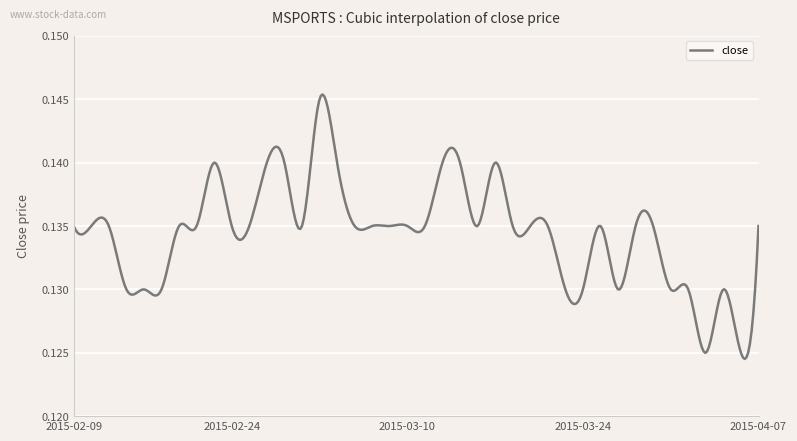

What is the label of the 10th point from the left?

2015-02-24